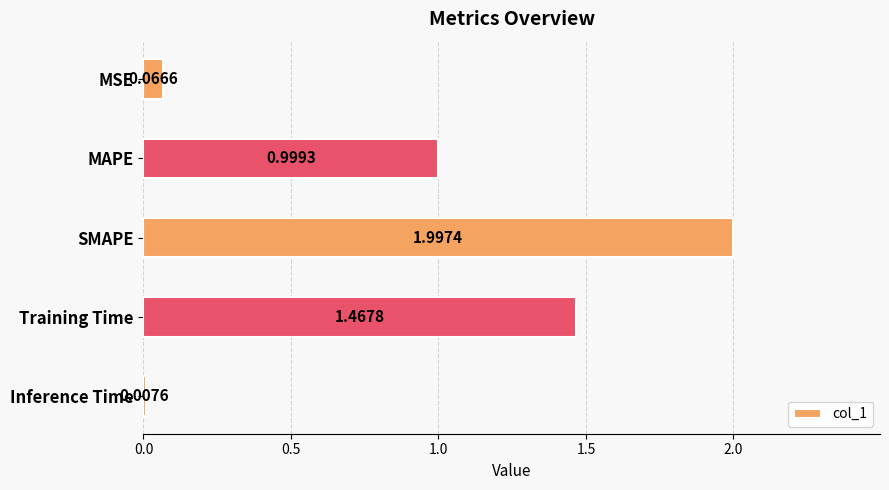

Where is the data nearest to the value 1?

MAPE